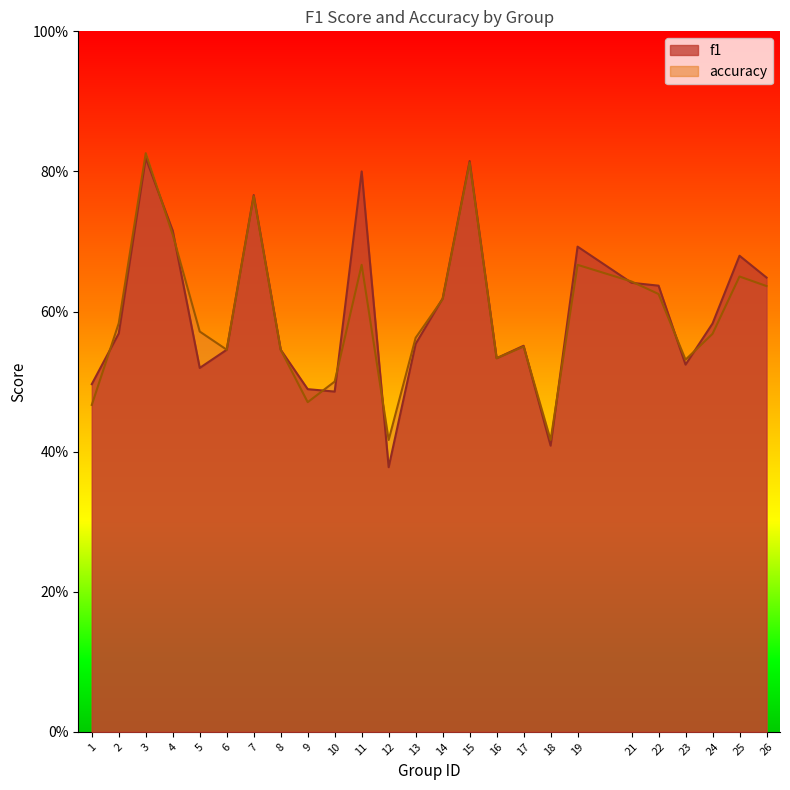

The value of f1 at 1 is 0.5. True or false?

True